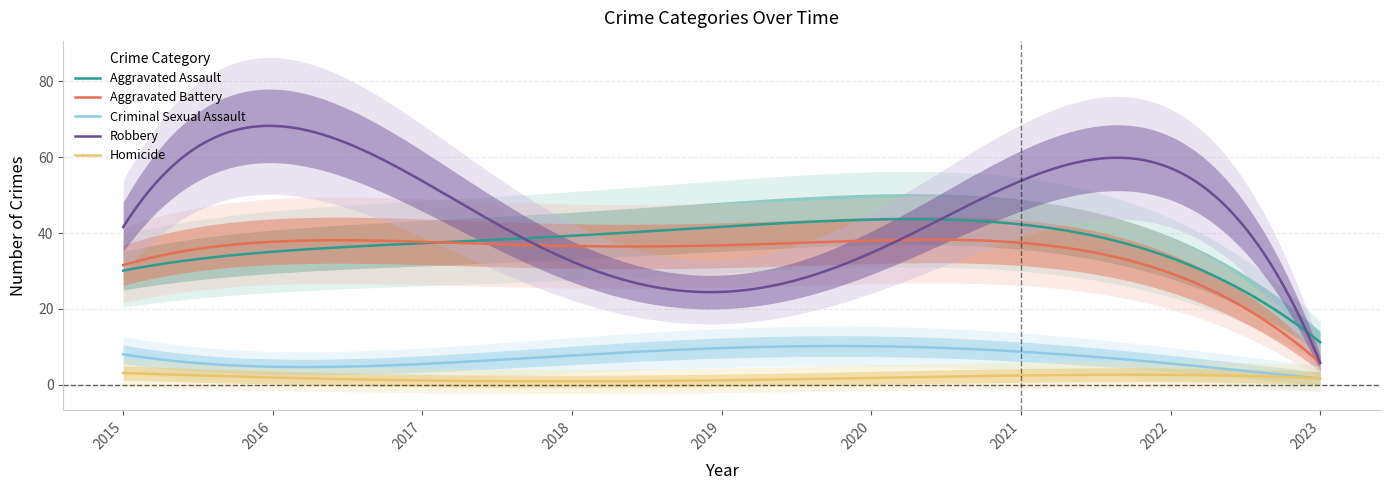

What is the difference between the second highest and second lowest values in the Criminal Sexual Assault series?

8.4